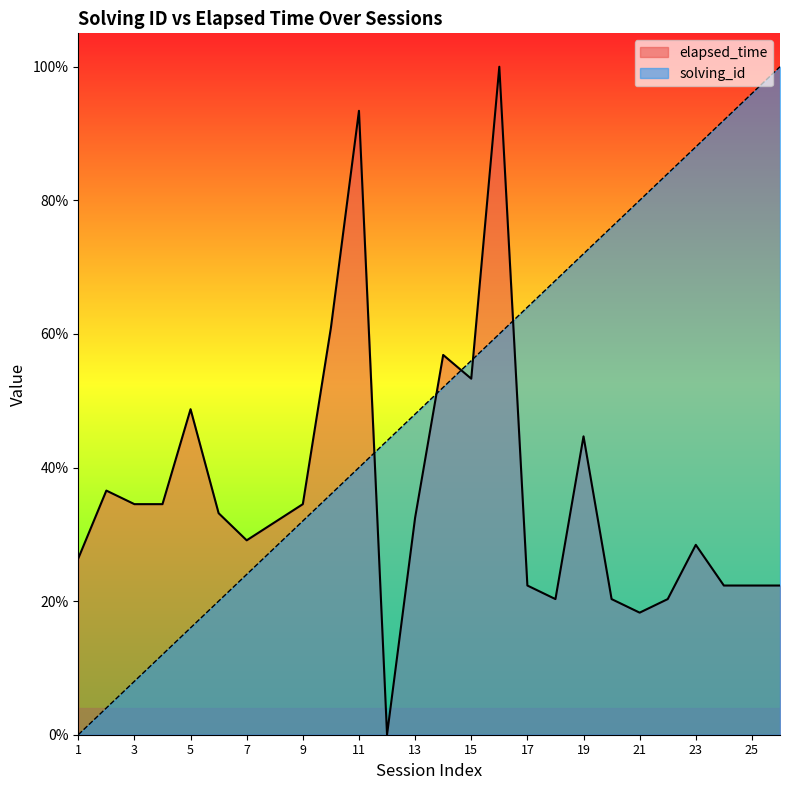

Reading left to right, transcribe all the data shown in this chart.

solving_id: 1=0.0	2=4.0	3=8.0	4=12.0	5=16.0	6=20.0	7=24.0	8=28.0	9=32.0	10=36.0	11=40.0	12=44.0	13=48.0	14=52.0	15=56.0	16=60.0	17=64.0	18=68.0	19=72.0	20=76.0	21=80.0	22=84.0	23=88.0	24=92.0	25=96.0	26=100.0
elapsed_time: 1=26.4	2=36.5	3=34.5	4=34.5	5=48.7	6=33.2	7=29.1	8=31.8	9=34.5	10=60.9	11=93.4	12=0.0	13=32.5	14=56.9	15=53.3	16=100.0	17=22.3	18=20.3	19=44.7	20=20.3	21=18.3	22=20.3	23=28.4	24=22.3	25=22.3	26=22.3